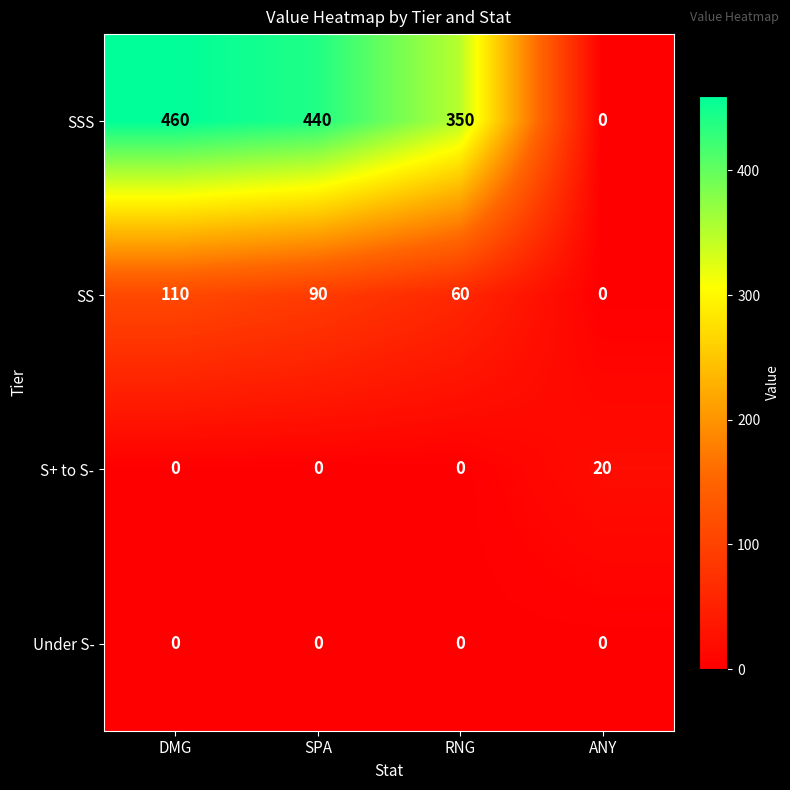

At which category is the sum across all series the highest?

DMG